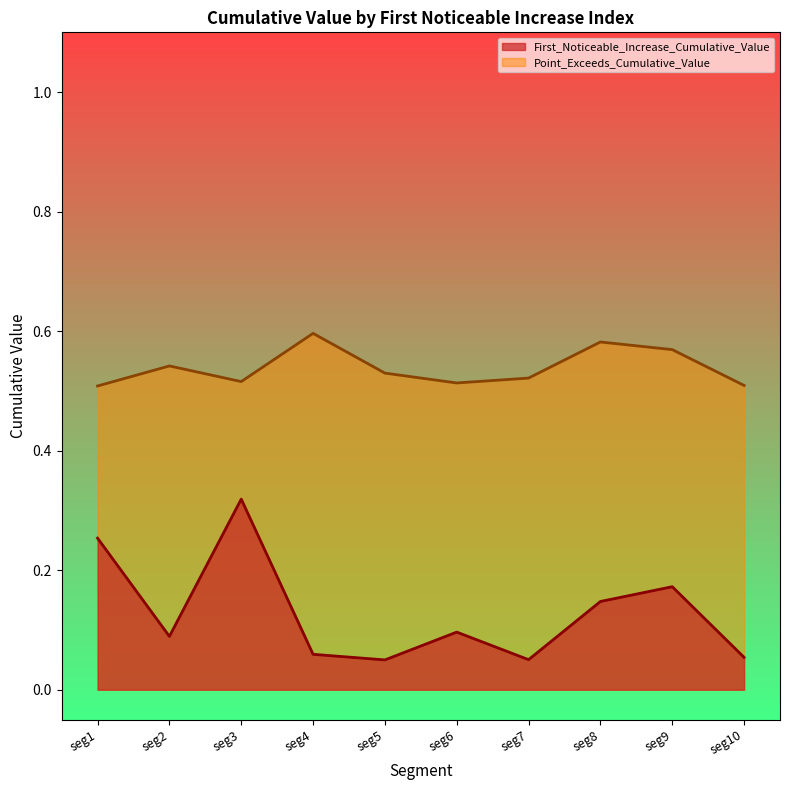

What is the sum of the Point_Exceeds_Cumulative_Value values at seg8 and seg1?

1.1